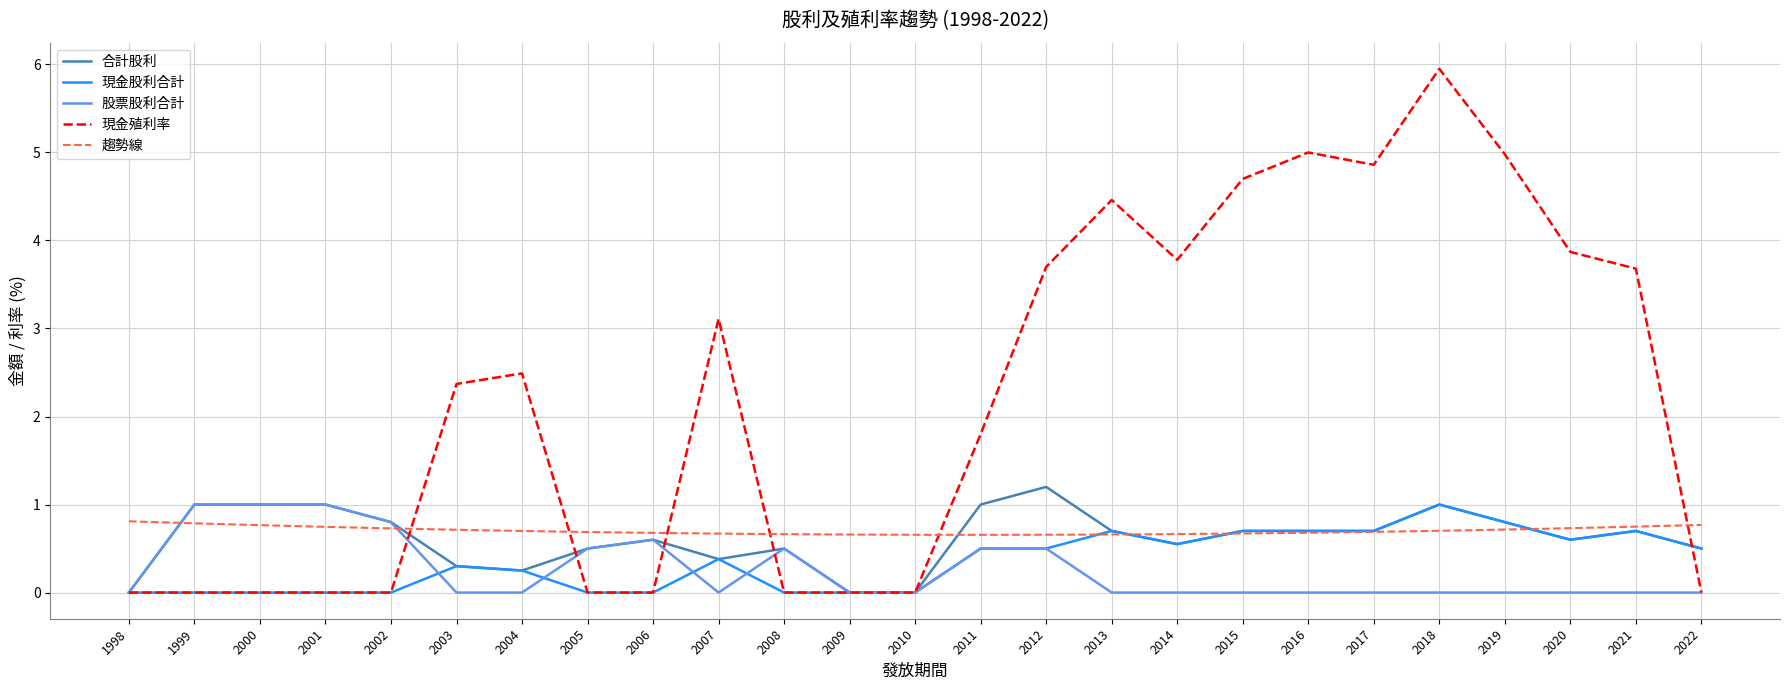

The value of 股票股利合計 at 2021 is 0.0. True or false?

True